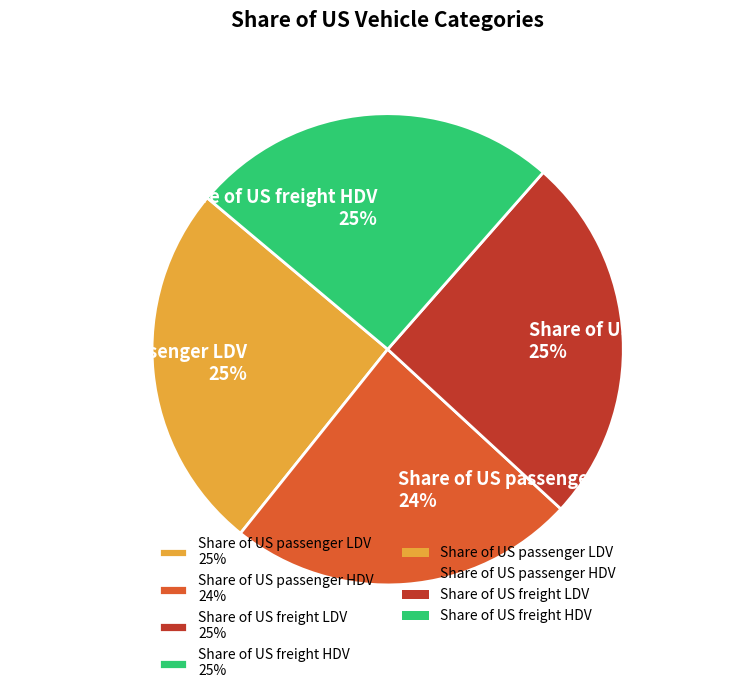

Does Share of US freight HDV account for over 50% of the chart?

No